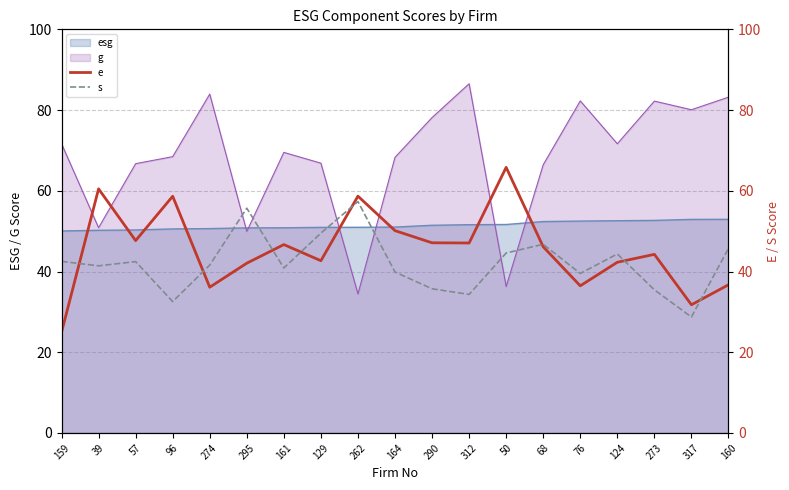

At which category does s reach its first local peak?

57